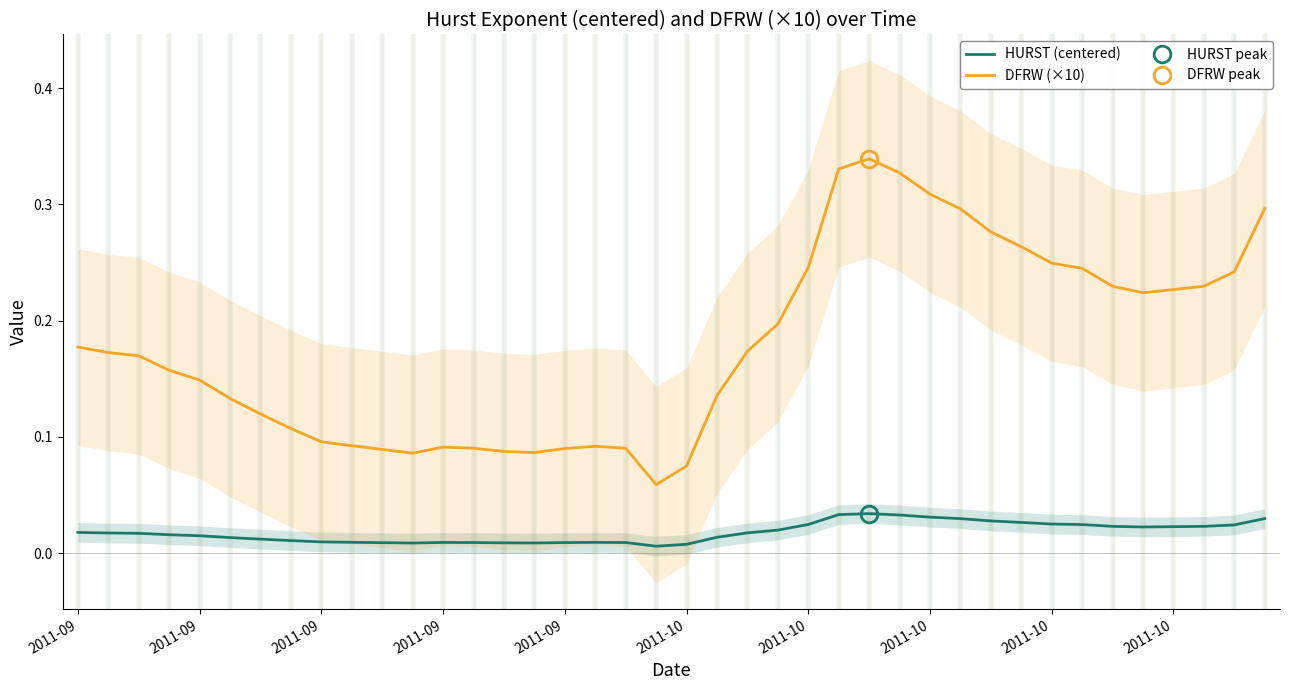

Does the chart display data point markers on the line(s)?

No